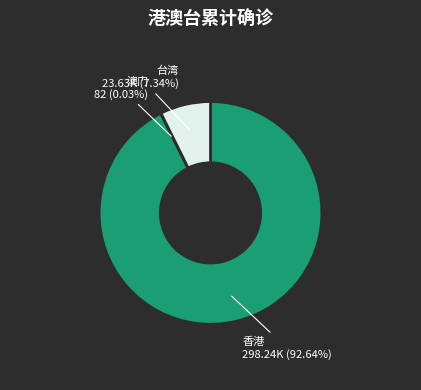

Which category accounts for the majority?

香港